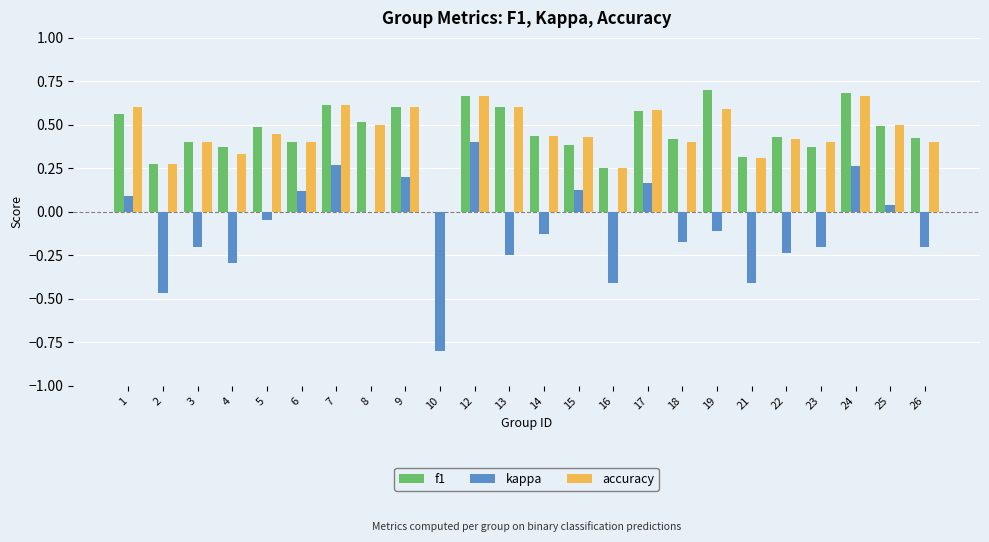

Is it true that accuracy equals 0.4 at 6?

True